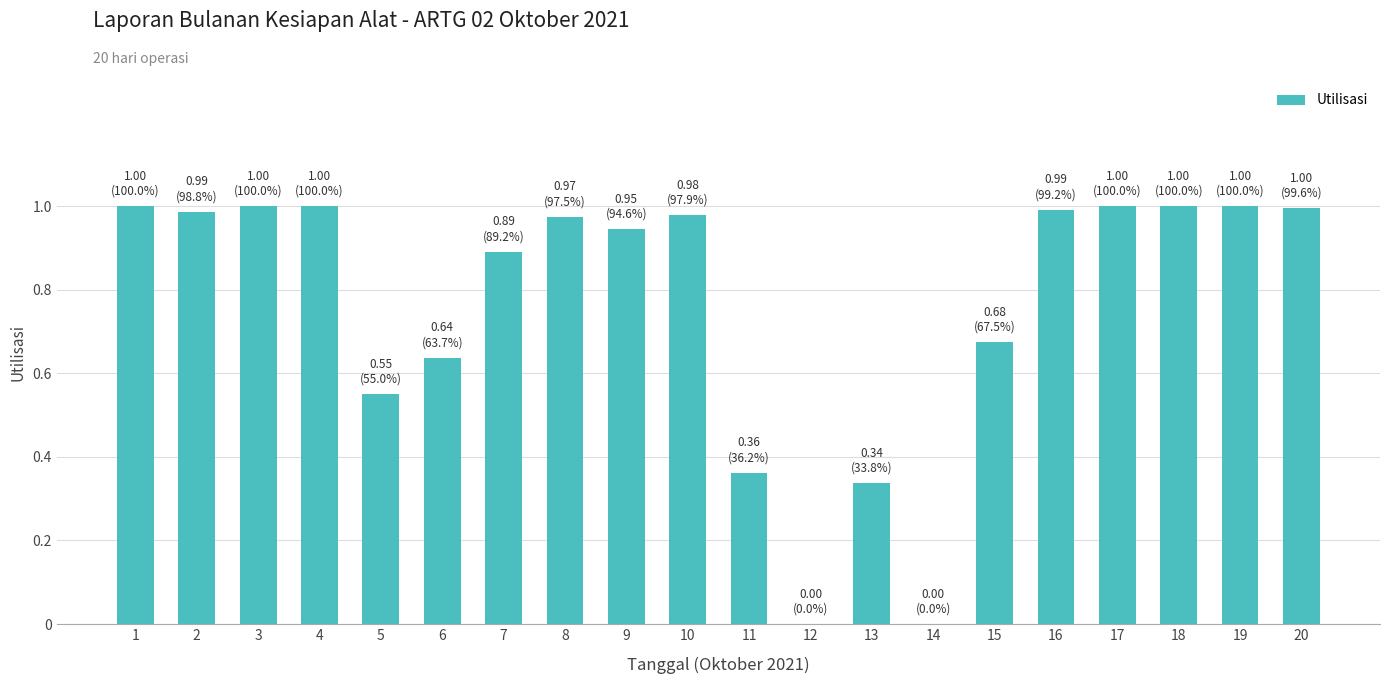

What is the sum of the values at 18 and 2?

2.0